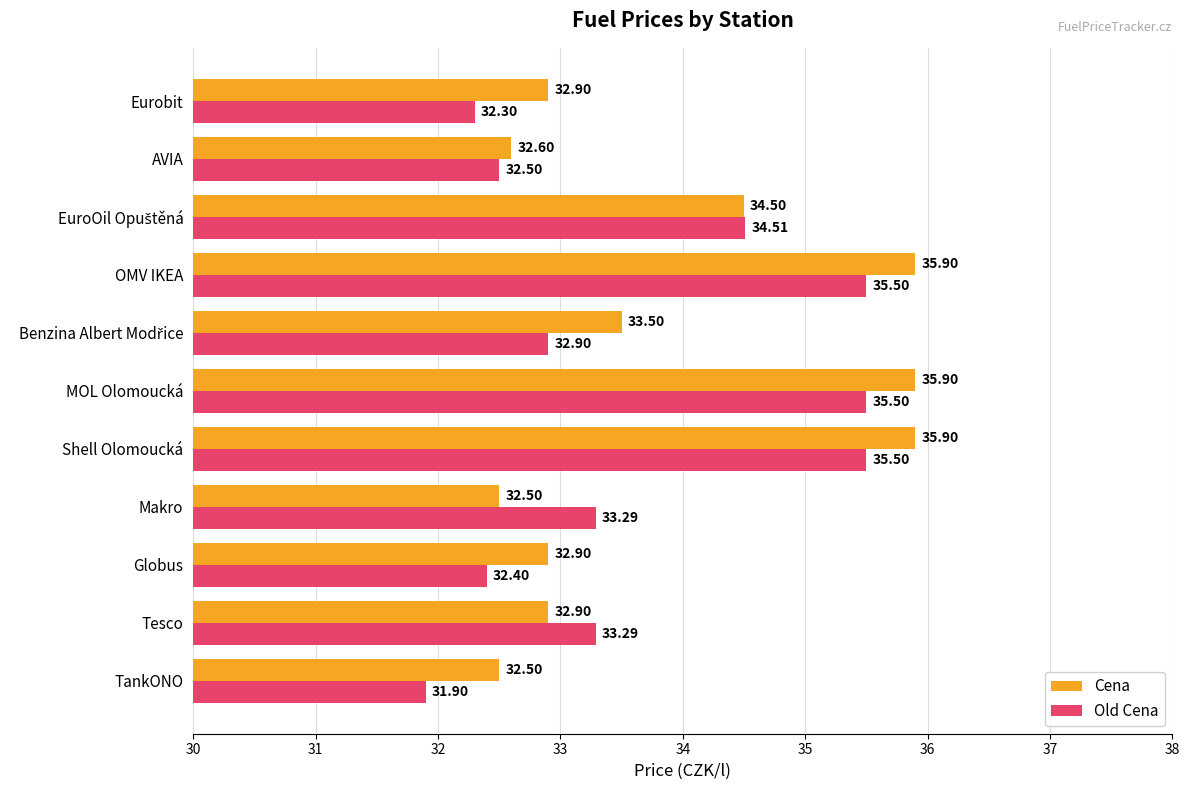

Between Globus and OMV IKEA, which series saw the biggest shift?

Old Cena